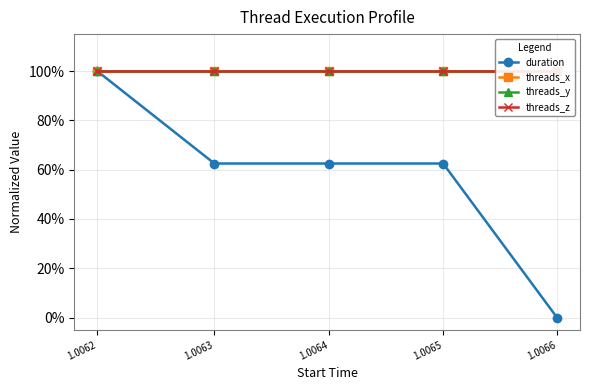

Reading left to right, list all the values displayed in this chart.

duration: 1.0	0.6	0.6	0.6	0.0
threads_x: 1.0	1.0	1.0	1.0	1.0
threads_y: 1.0	1.0	1.0	1.0	1.0
threads_z: 1.0	1.0	1.0	1.0	1.0